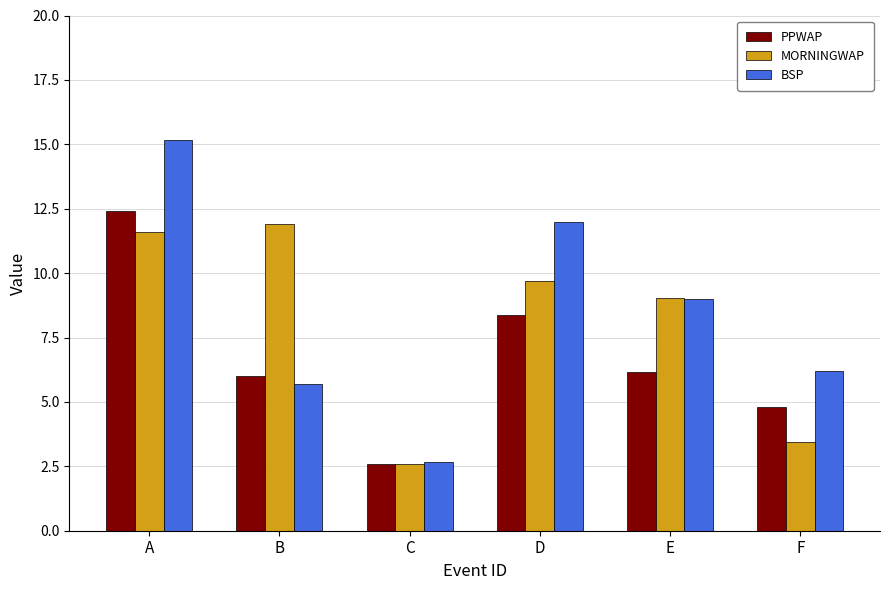

Which series has the largest range (max minus min)?

BSP